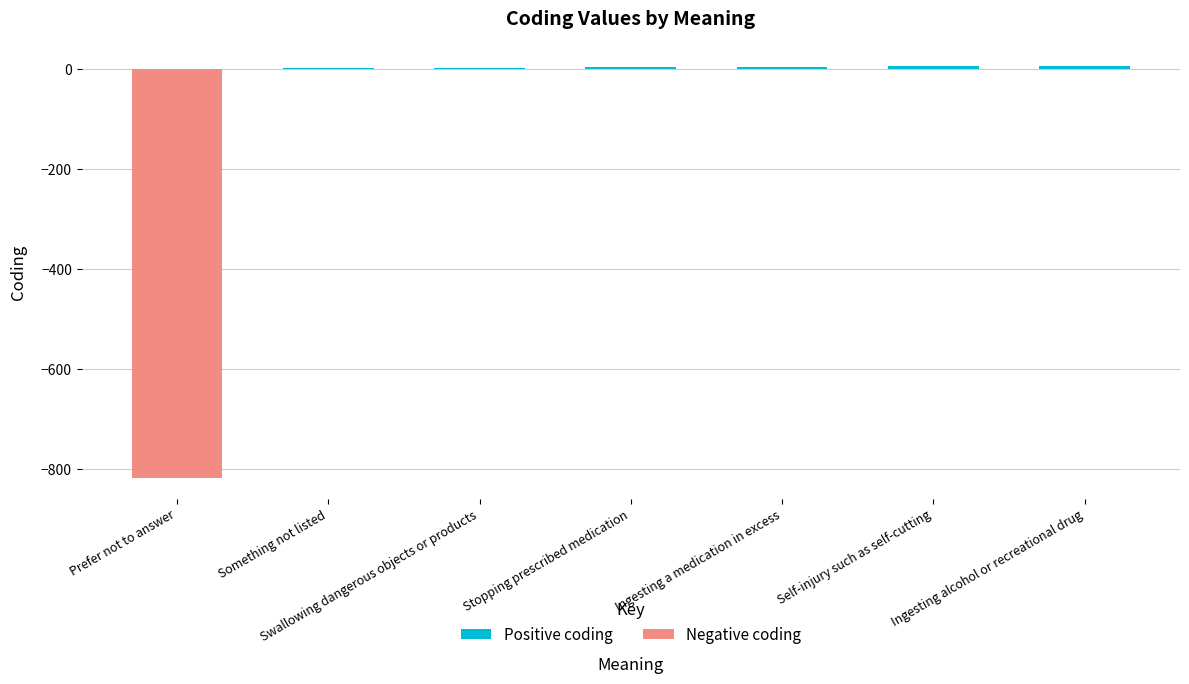

List the series in order of their peak value, lowest first.

Negative coding, Positive coding